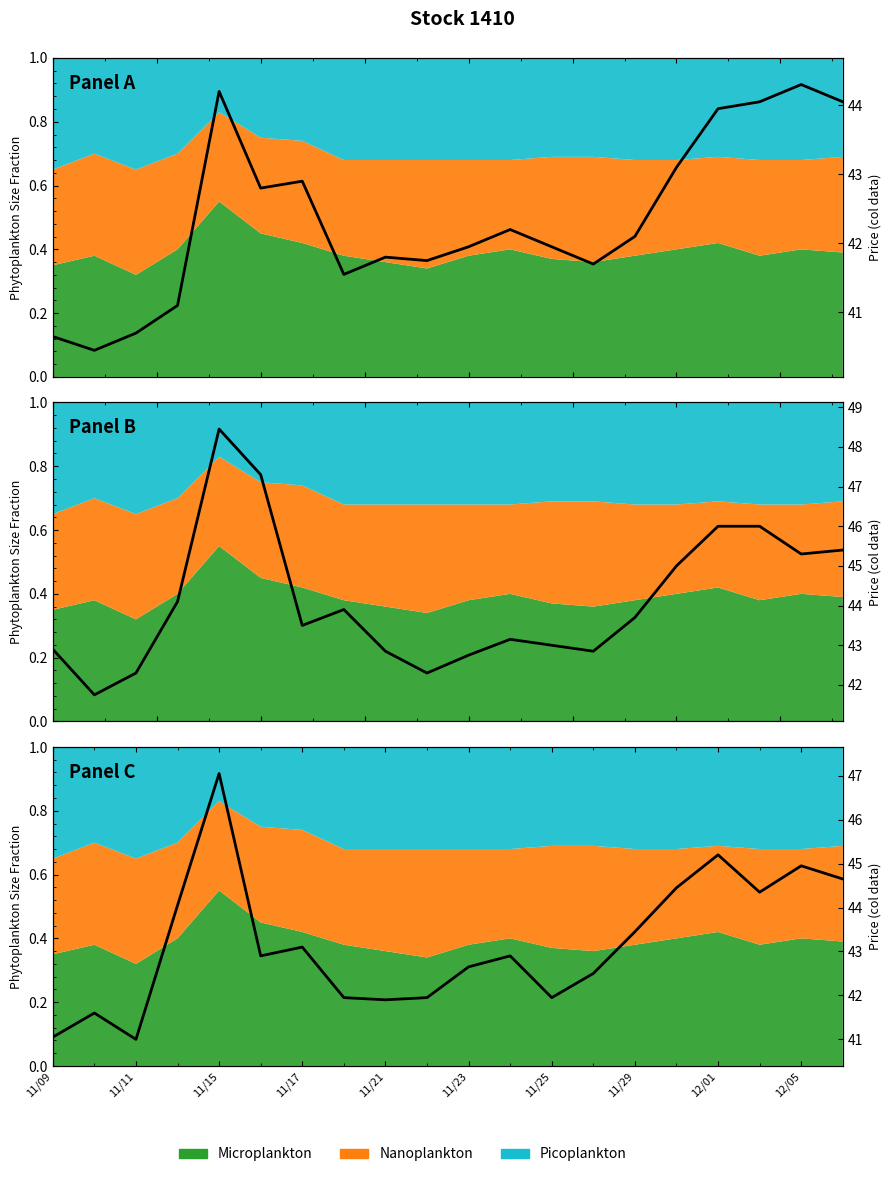

Reading left to right, extract all data points from this chart.

Panel A: 40.6	40.5	40.7	41.1	44.2	42.8	42.9	41.5	41.8	41.8	42.0	42.2	42.0	41.7	42.1	43.1	44.0	44.0	44.3	44.0
Panel B: 42.9	41.8	42.3	44.1	48.5	47.3	43.5	43.9	42.9	42.3	42.8	43.1	43.0	42.9	43.7	45.0	46.0	46.0	45.3	45.4
Panel C: 41.0	41.6	41.0	44.0	47.0	42.9	43.1	42.0	41.9	42.0	42.6	42.9	42.0	42.5	43.5	44.5	45.2	44.4	45.0	44.6